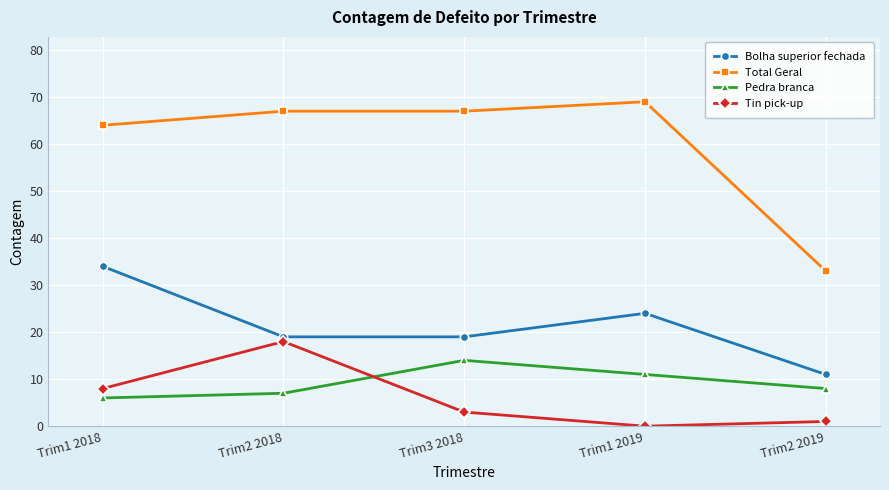

Is this an area chart (filled region under the line)?

No